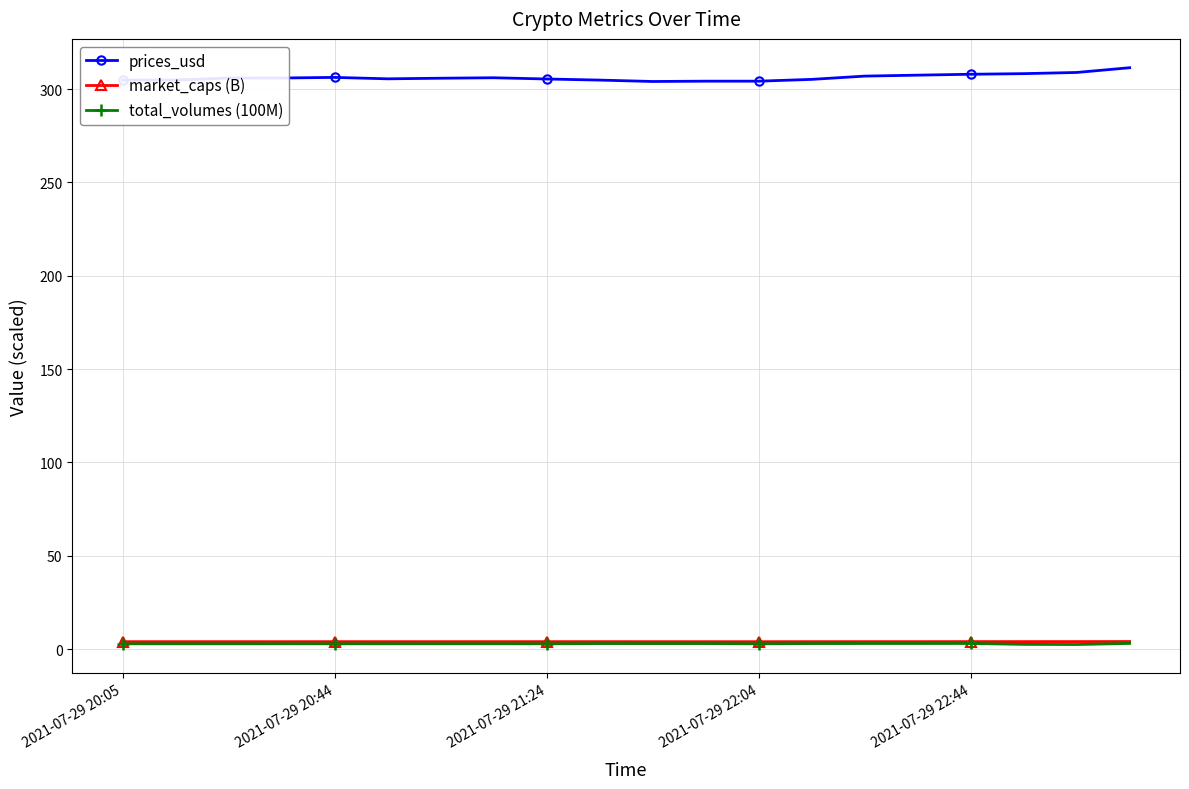

What is the smallest value displayed?

2.4